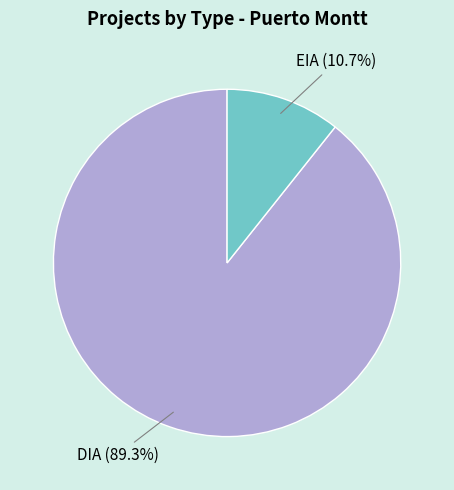

Is there a majority slice in this chart?

Yes